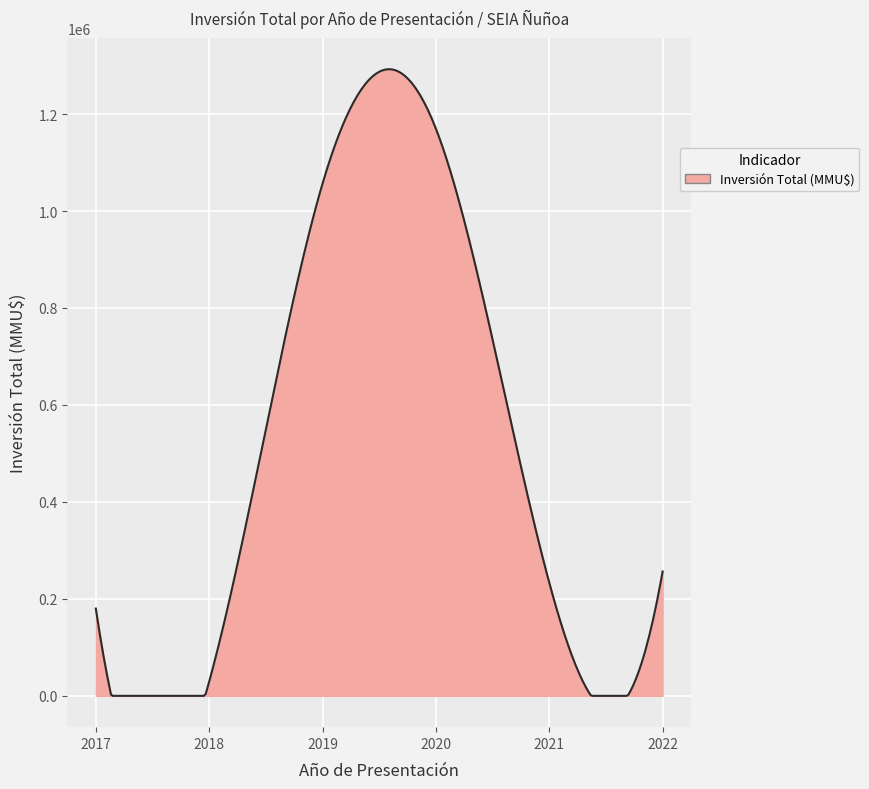

What is the difference between the maximum and minimum values?

1292489.9